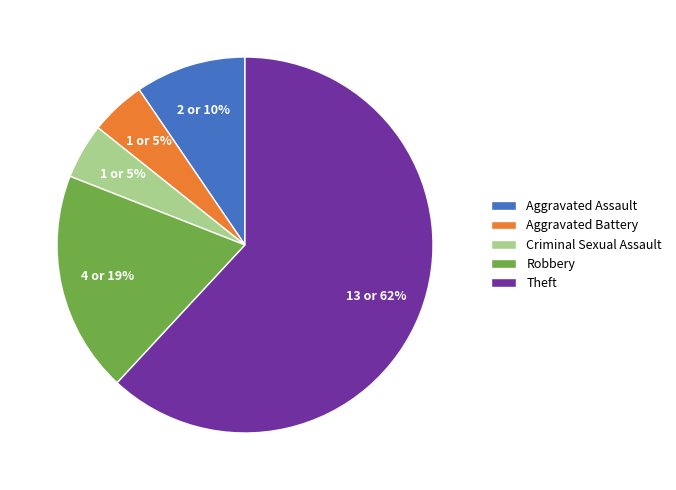

To the nearest percent, what is the difference between the Aggravated Assault and Aggravated Battery slice percentages?

5%